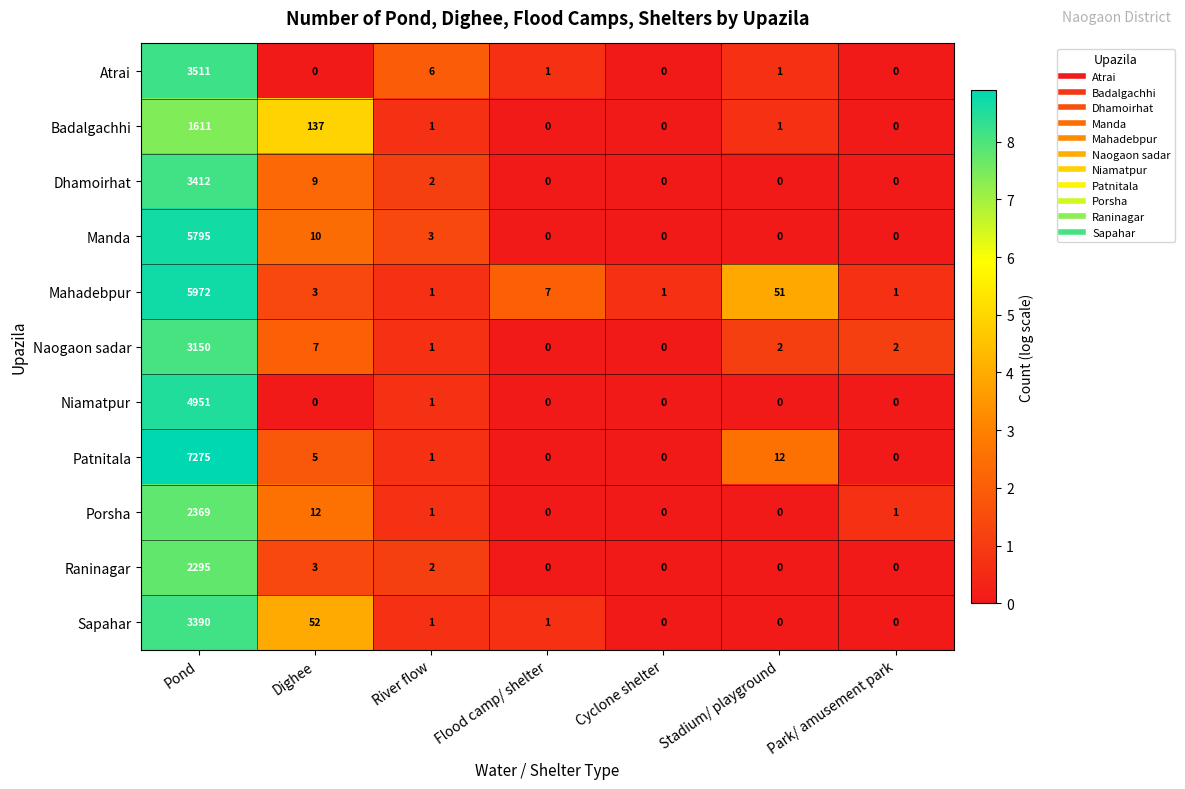

Which series changed the most between River flow and Cyclone shelter?

Atrai